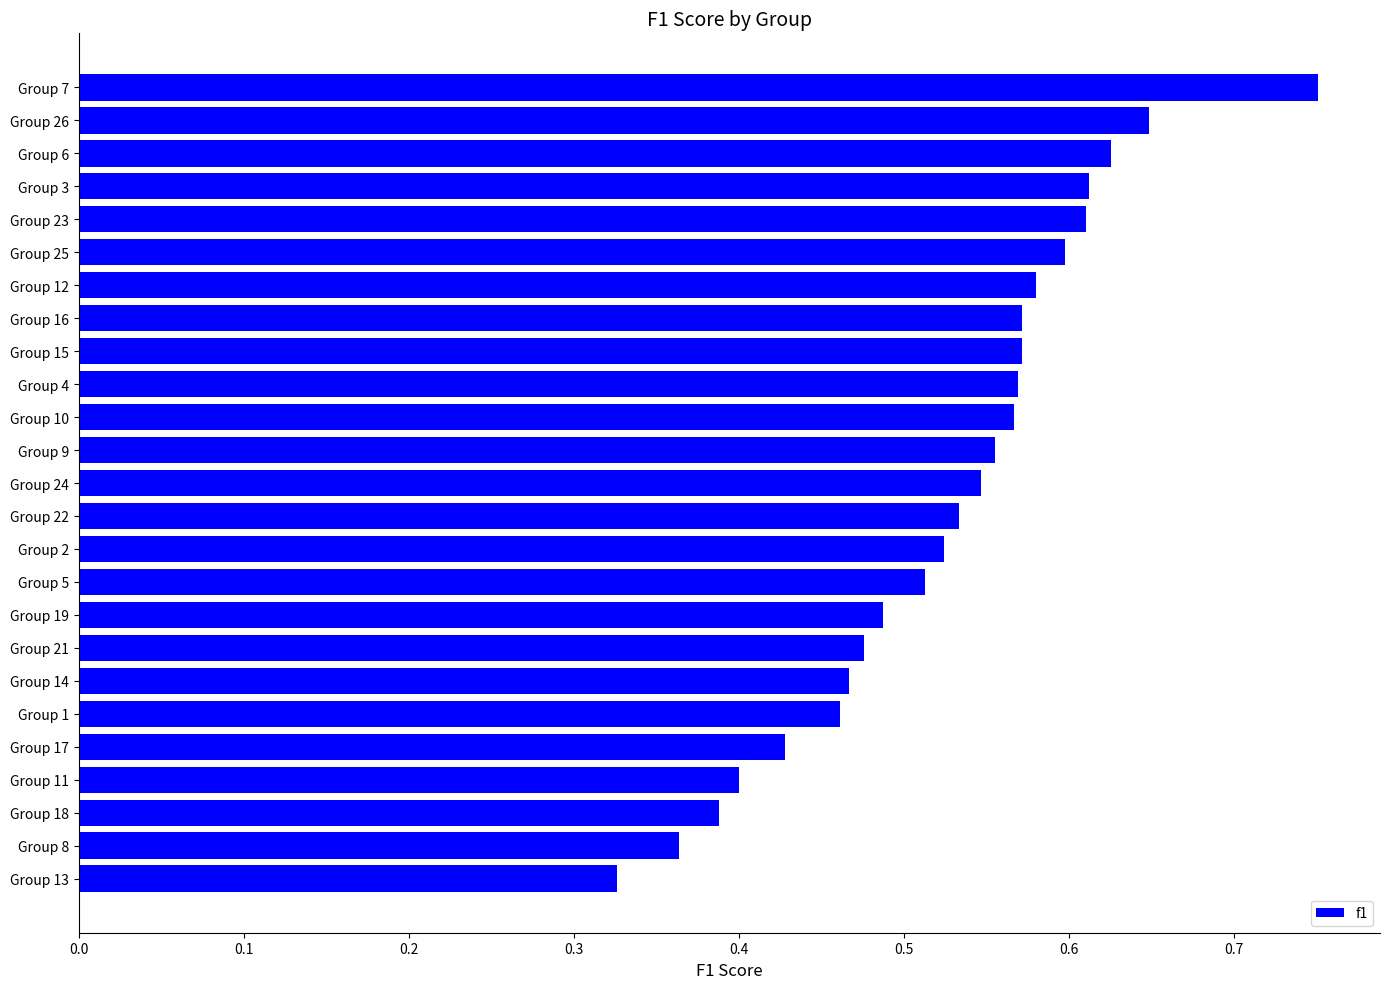

At which category does the chart reach its peak across all series?

Group 7